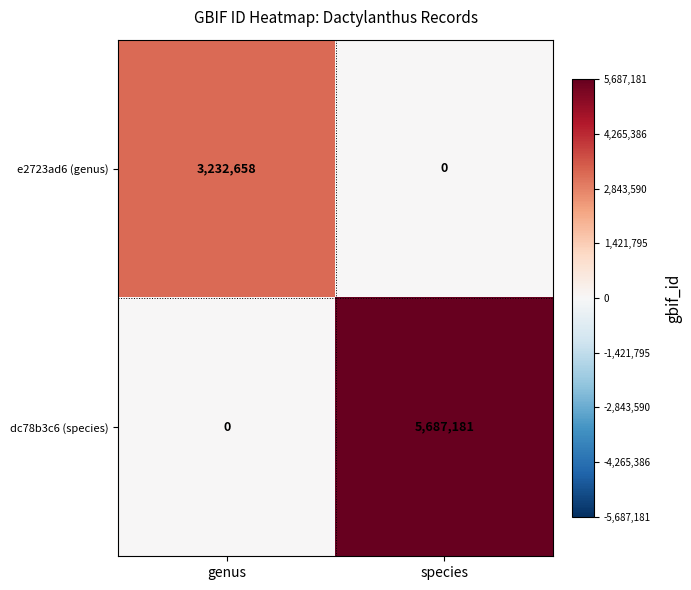

What is the maximum value shown in the chart?

5687181